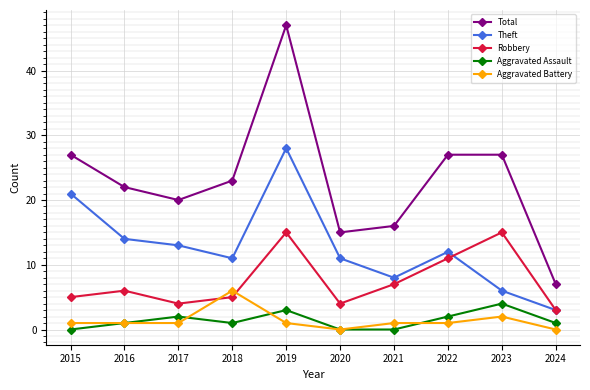

Reading right to left, extract all data points from this chart.

Total: 2024=7	2023=27	2022=27	2021=16	2020=15	2019=47	2018=23	2017=20	2016=22	2015=27
Theft: 2024=3	2023=6	2022=12	2021=8	2020=11	2019=28	2018=11	2017=13	2016=14	2015=21
Robbery: 2024=3	2023=15	2022=11	2021=7	2020=4	2019=15	2018=5	2017=4	2016=6	2015=5
Aggravated Assault: 2024=1	2023=4	2022=2	2021=0	2020=0	2019=3	2018=1	2017=2	2016=1	2015=0
Aggravated Battery: 2024=0	2023=2	2022=1	2021=1	2020=0	2019=1	2018=6	2017=1	2016=1	2015=1